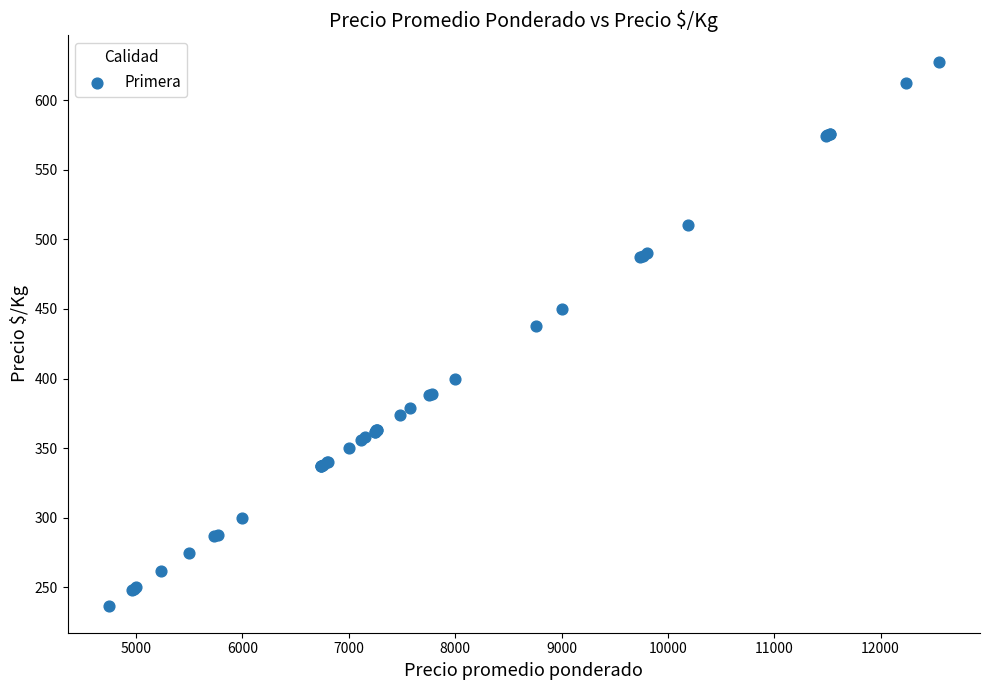

What Y value in the scatter plot is closest to 432?

438